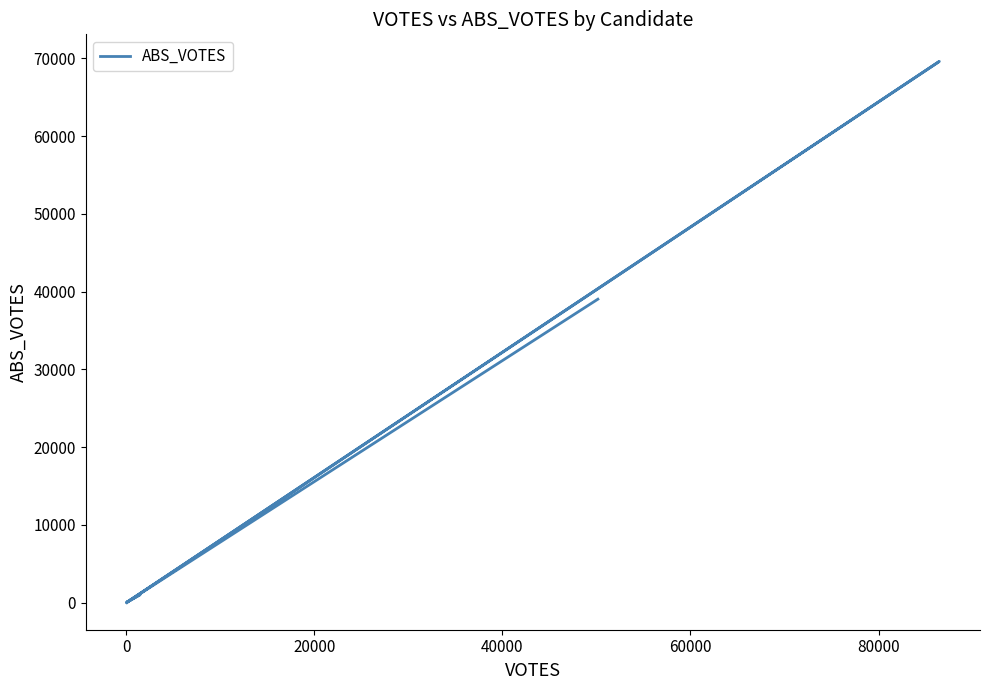

Count the number of values greater than 180.

4